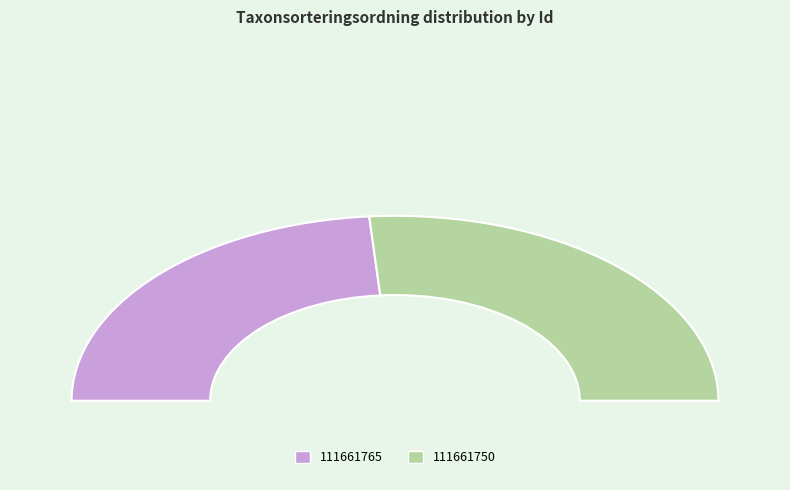

How many segments does this pie chart have?

2